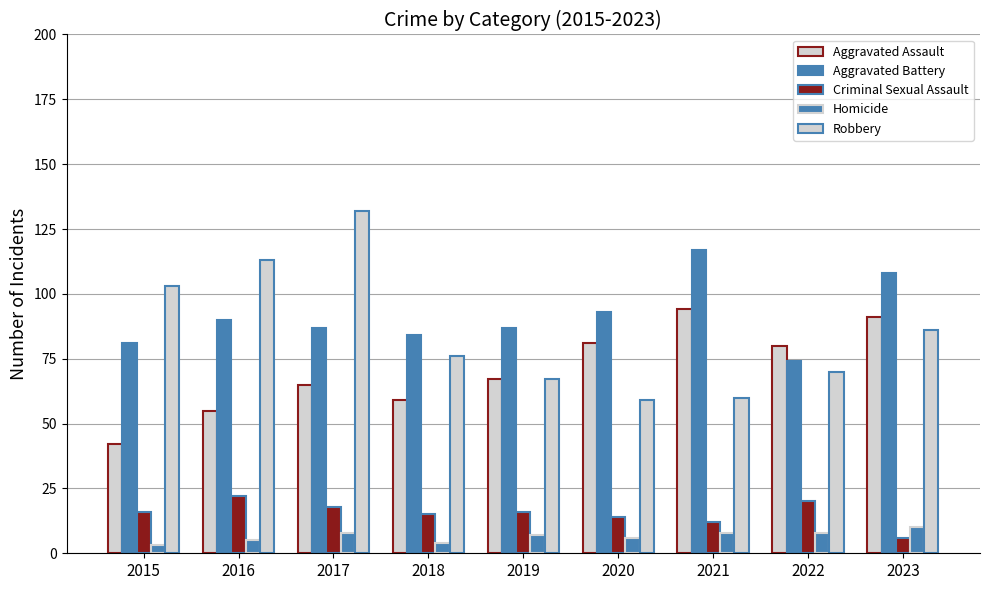

True or false: Criminal Sexual Assault has a value of 16 at 2015.

True